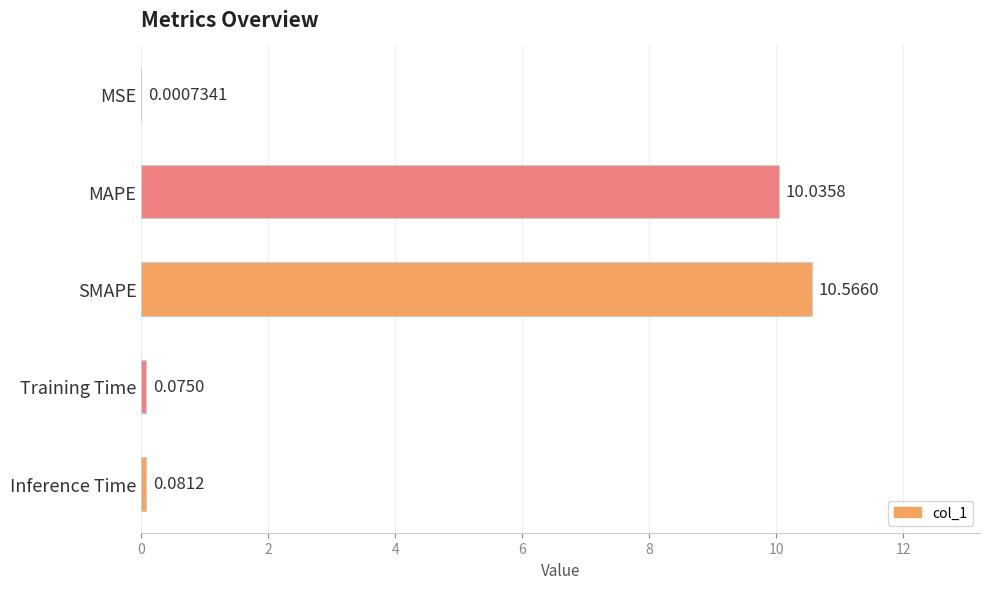

At which label is the value closest to 5?

Inference Time